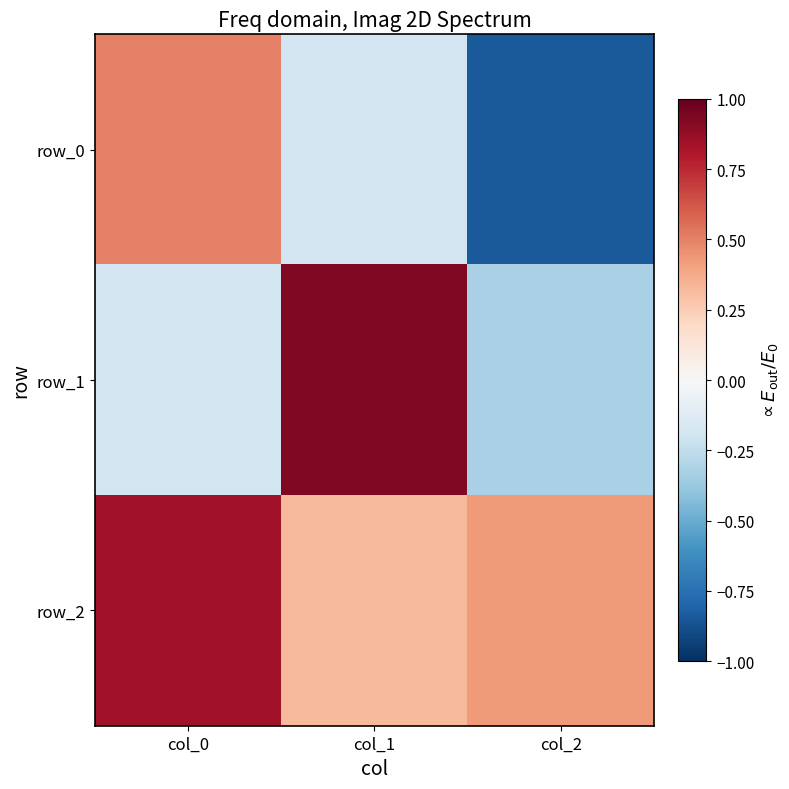

At how many categories does at least one series exceed 0?

3